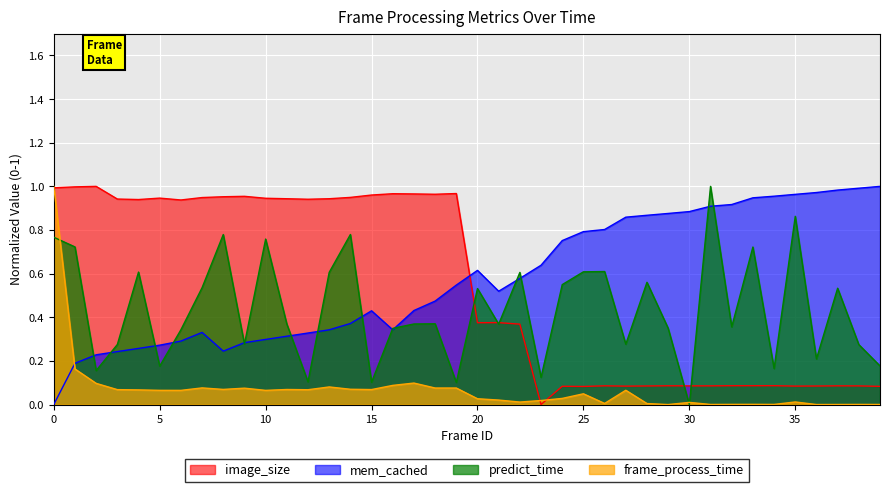

Rank the categories by frame_process_time value from highest to lowest.

0, 1, 17, 2, 16, 13, 7, 18, 19, 9, 14, 8, 11, 15, 3, 12, 4, 27, 5, 6, 10, 25, 24, 20, 21, 23, 35, 22, 30, 26, 28, 33, 32, 34, 38, 31, 39, 37, 36, 29